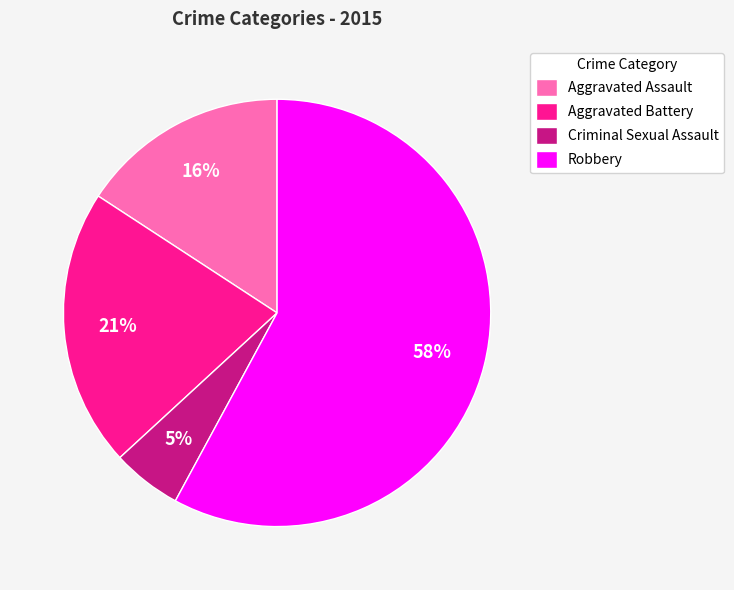

Does any single category account for the majority?

Yes